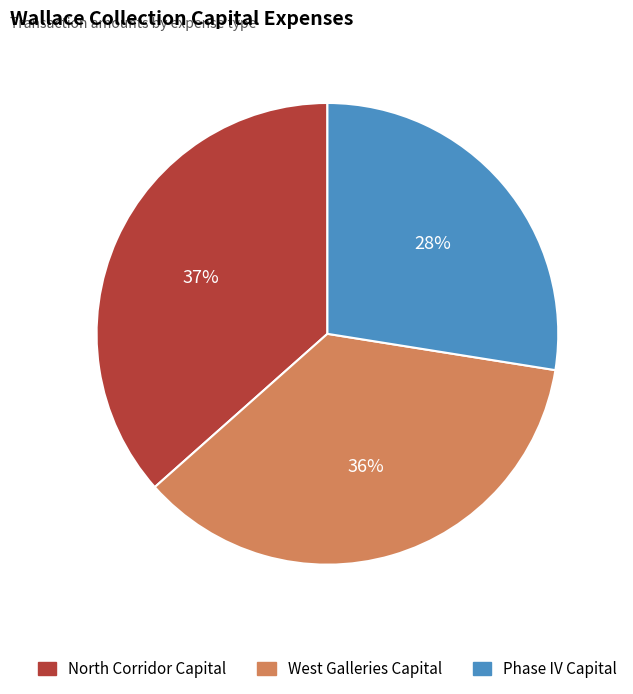

Which category has the biggest portion of the pie?

North Corridor Capital